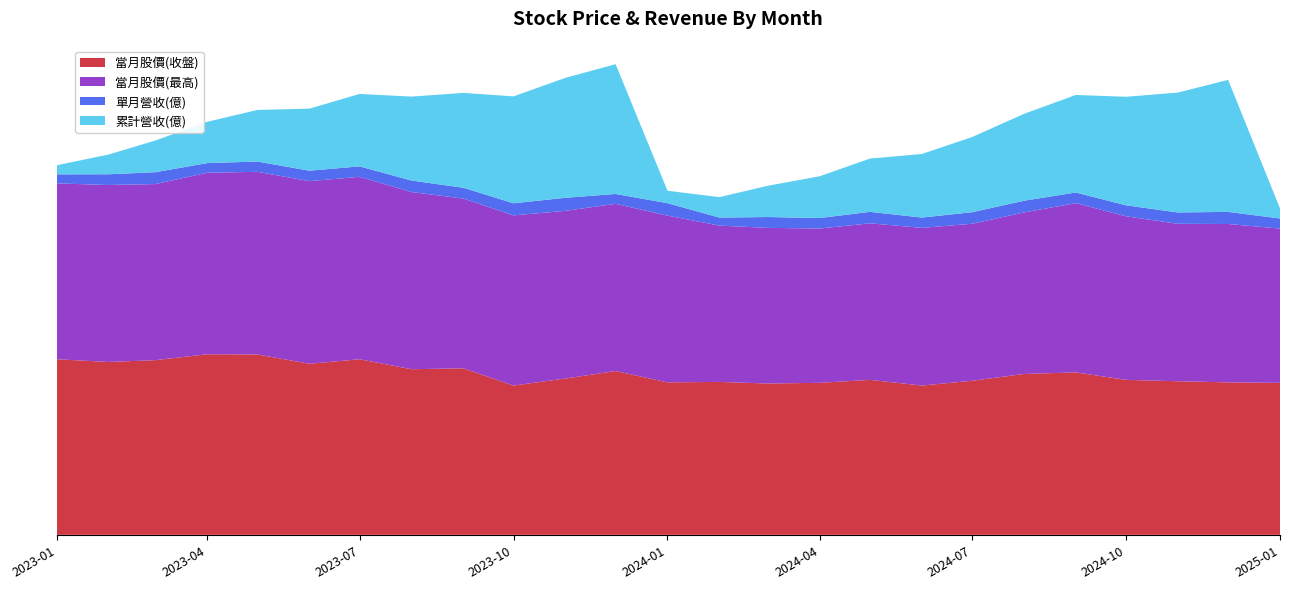

Reading left to right, what are all the values shown in this chart?

當月股價(收盤): 2023-01=38.7	2023-02=38.1	2023-03=38.5	2023-04=39.8	2023-05=39.8	2023-06=37.7	2023-07=38.7	2023-08=36.5	2023-09=36.7	2023-10=32.9	2023-11=34.5	2023-12=36.1	2024-01=33.6	2024-02=33.7	2024-03=33.4	2024-04=33.5	2024-05=34.1	2024-06=32.9	2024-07=34.0	2024-08=35.5	2024-09=35.8	2024-10=34.1	2024-11=33.9	2024-12=33.6	2025-01=33.5
當月股價(最高): 2023-01=38.8	2023-02=39.0	2023-03=38.8	2023-04=40.0	2023-05=40.2	2023-06=40.2	2023-07=40.2	2023-08=39.0	2023-09=37.4	2023-10=37.5	2023-11=37.0	2023-12=36.9	2024-01=36.8	2024-02=34.5	2024-03=34.3	2024-04=34.0	2024-05=34.5	2024-06=34.8	2024-07=34.6	2024-08=35.6	2024-09=37.3	2024-10=36.0	2024-11=34.7	2024-12=34.9	2025-01=34.0
單月營收(億): 2023-01=2.0	2023-02=2.4	2023-03=2.6	2023-04=2.1	2023-05=2.3	2023-06=2.3	2023-07=2.3	2023-08=2.5	2023-09=2.4	2023-10=2.7	2023-11=2.9	2023-12=2.2	2024-01=2.7	2024-02=1.8	2024-03=2.4	2024-04=2.3	2024-05=2.5	2024-06=2.3	2024-07=2.5	2024-08=2.6	2024-09=2.4	2024-10=2.4	2024-11=2.5	2024-12=2.7	2025-01=2.2
累計營收(億): 2023-01=2.0	2023-02=4.3	2023-03=7.0	2023-04=9.1	2023-05=11.4	2023-06=13.7	2023-07=16.0	2023-08=18.5	2023-09=20.9	2023-10=23.6	2023-11=26.4	2023-12=28.6	2024-01=2.7	2024-02=4.5	2024-03=6.9	2024-04=9.2	2024-05=11.7	2024-06=14.0	2024-07=16.6	2024-08=19.1	2024-09=21.5	2024-10=23.9	2024-11=26.4	2024-12=29.1	2025-01=2.2